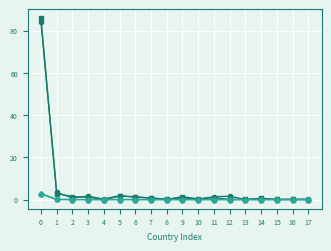

What is the greatest value displayed?

85.8